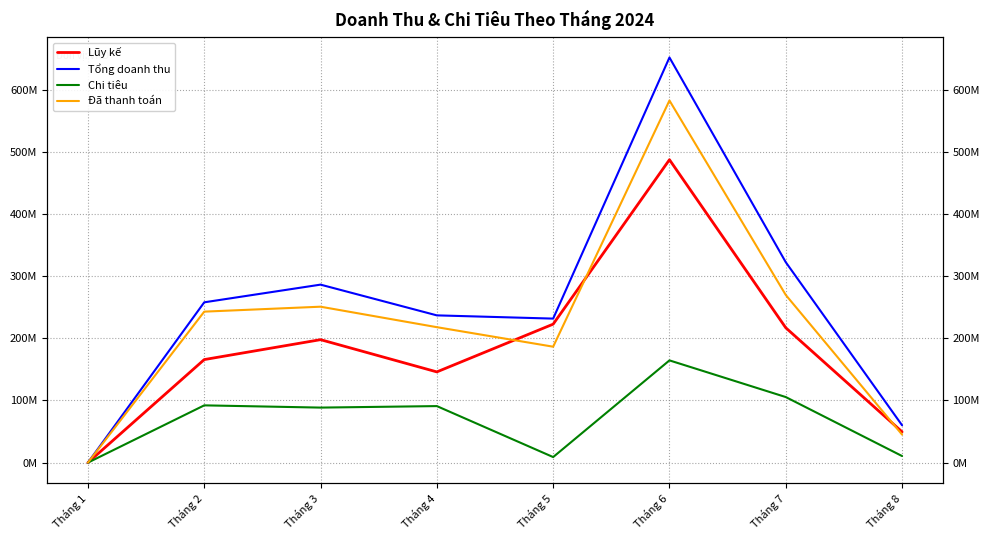

The Lũy kế series shows 35505117 at Tháng 2. True or false?

False